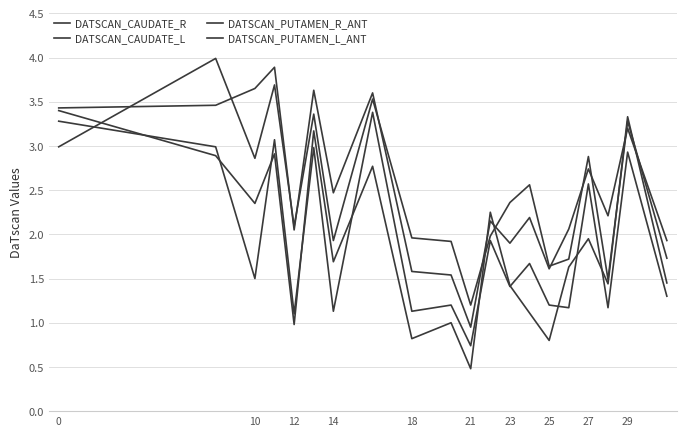

Is this an area chart (filled region under the line)?

No